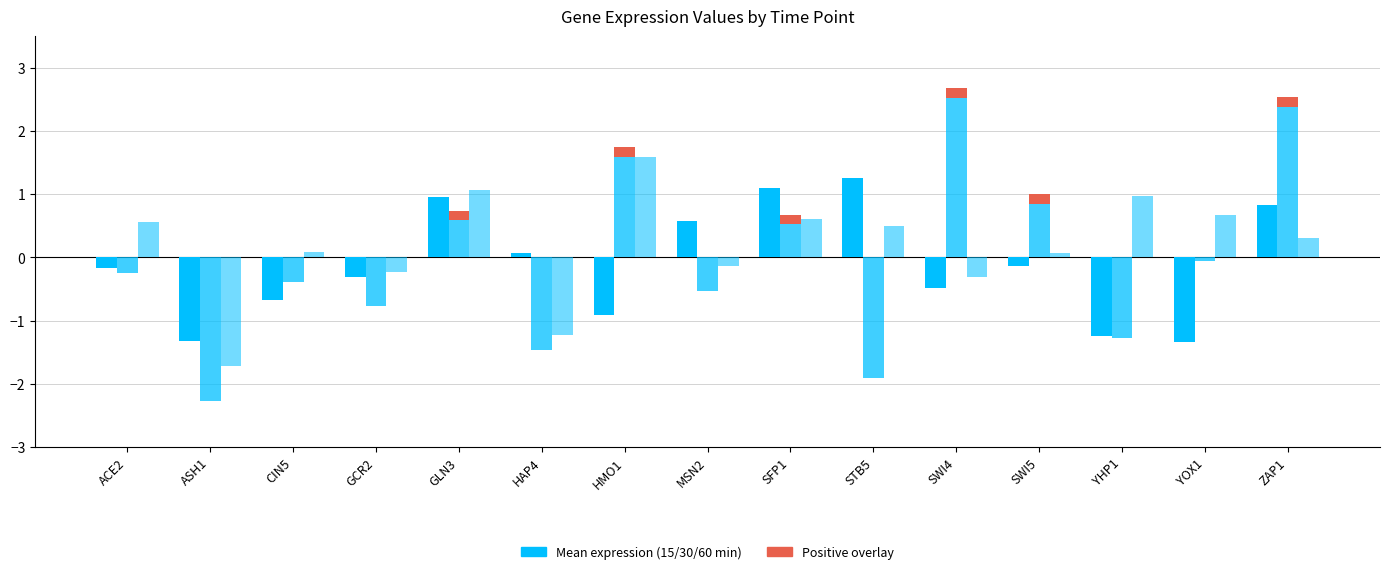

Are the bars grouped side by side (vs. stacked)?

Yes